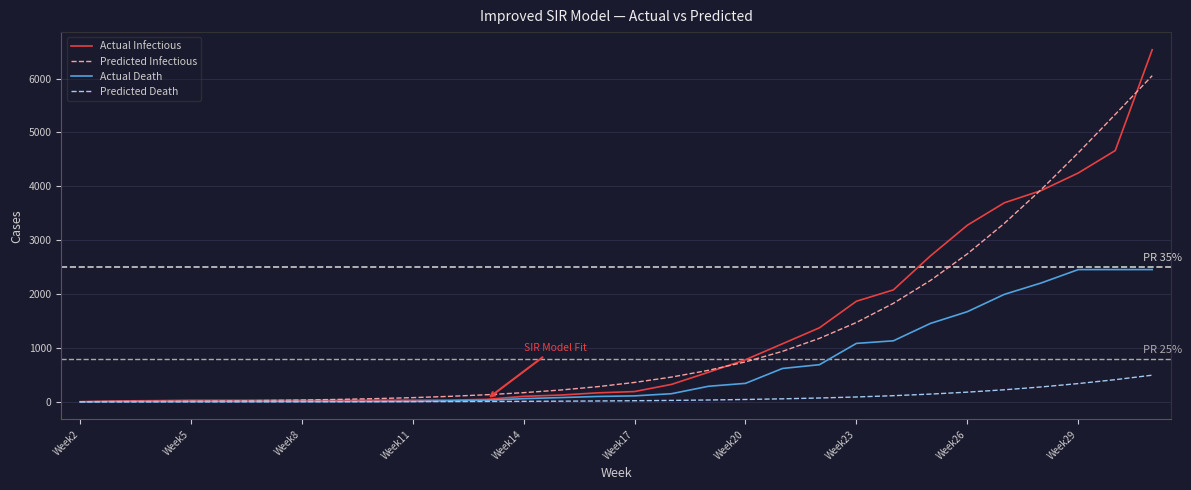

What is the minimum value shown in the chart?

5.0